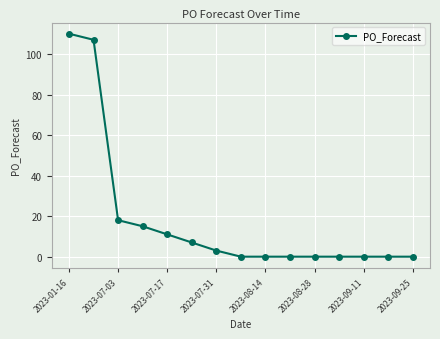

What is the greatest value displayed?

110